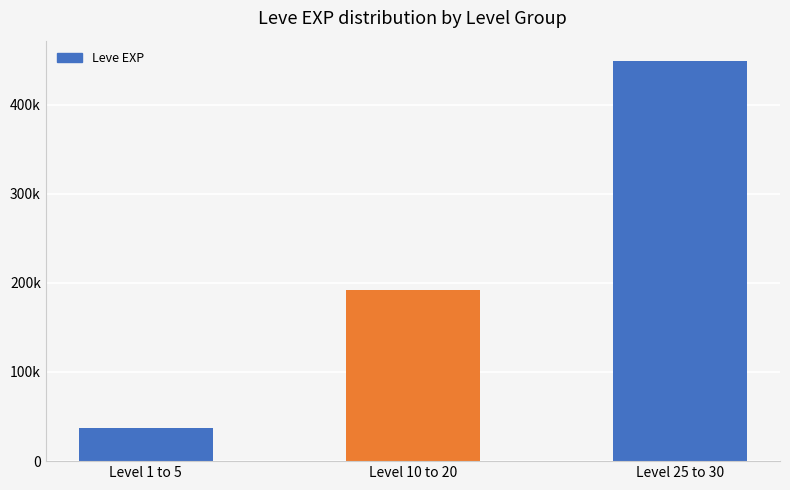

Rank the categories by value from highest to lowest.

Level 25 to 30, Level 10 to 20, Level 1 to 5